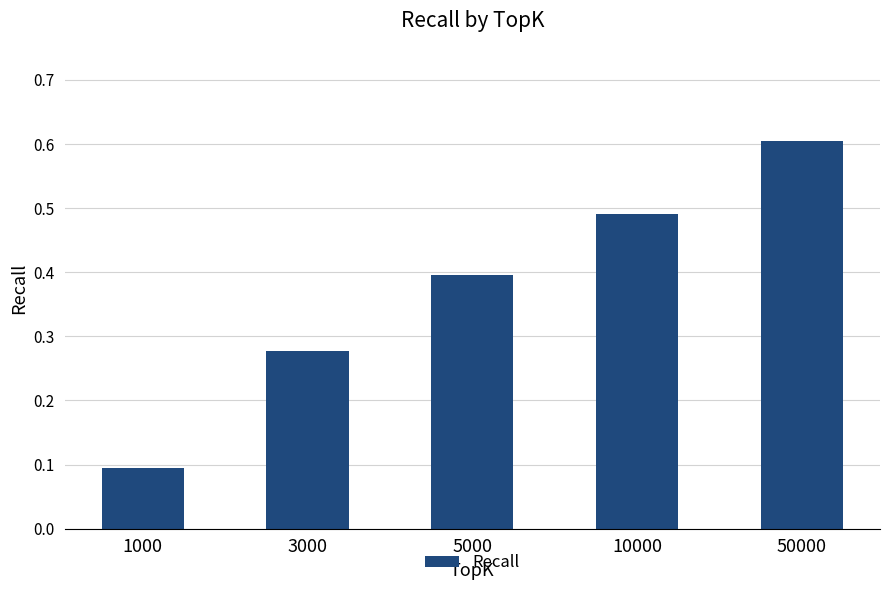

The chart shows a value of 0.1 at 1000. True or false?

True